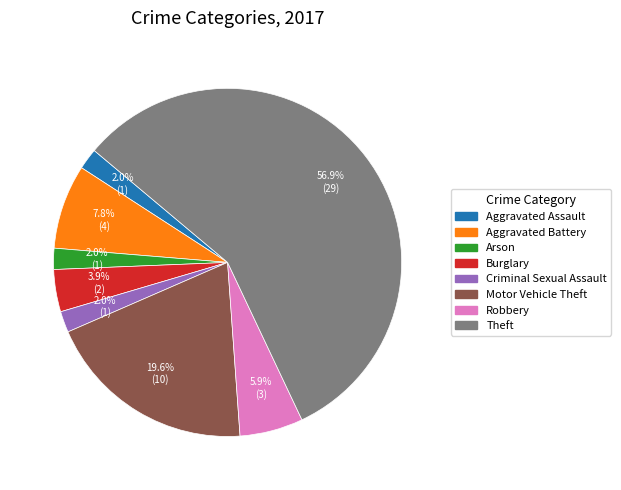

Is the sum of Aggravated Battery and Arson greater than half?

No